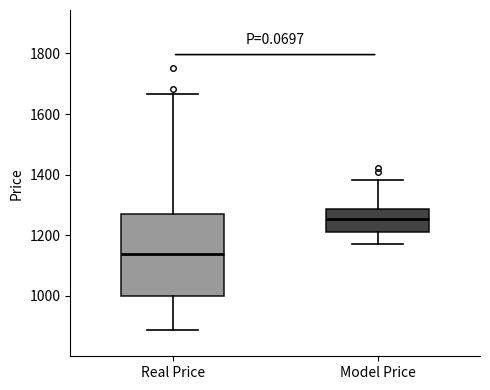

Reading left to right, read every box against the y-axis: the position of its median line, the range the box covers, and the ends of its whiskers. The values are not printed on the chart, so give them approximately, as read against the axis.

Real Price: median 1140, box 1000 to 1260, whiskers 880 to 1660
Model Price: median 1260, box 1200 to 1280, whiskers 1180 to 1380